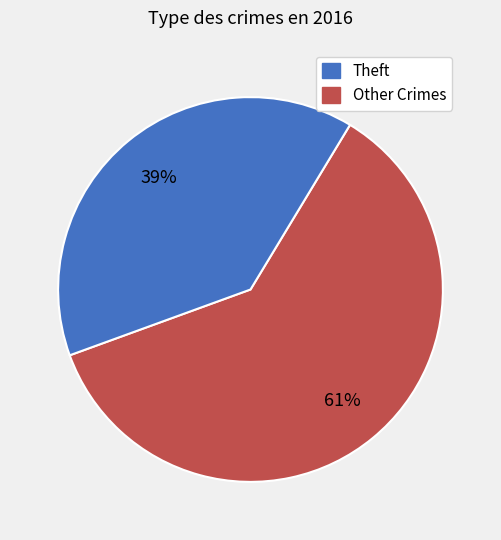

To the nearest percent, what is the difference between the largest and smallest slice percentages?

22%